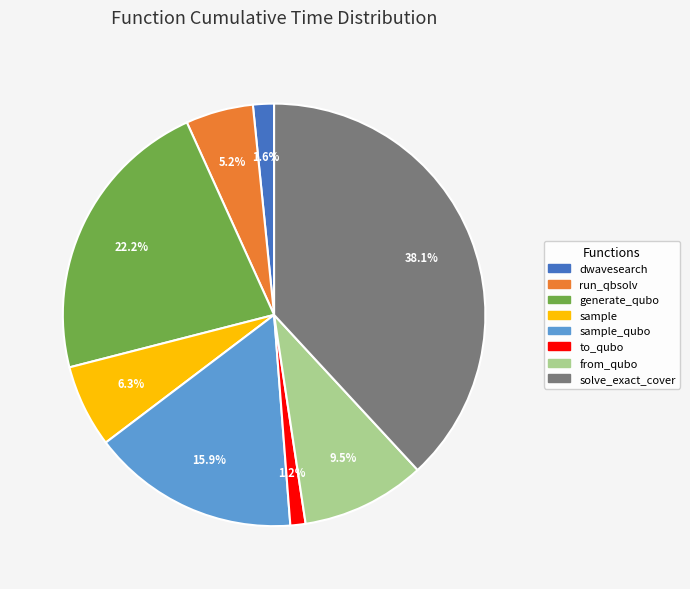

How many slices are in this pie chart?

8